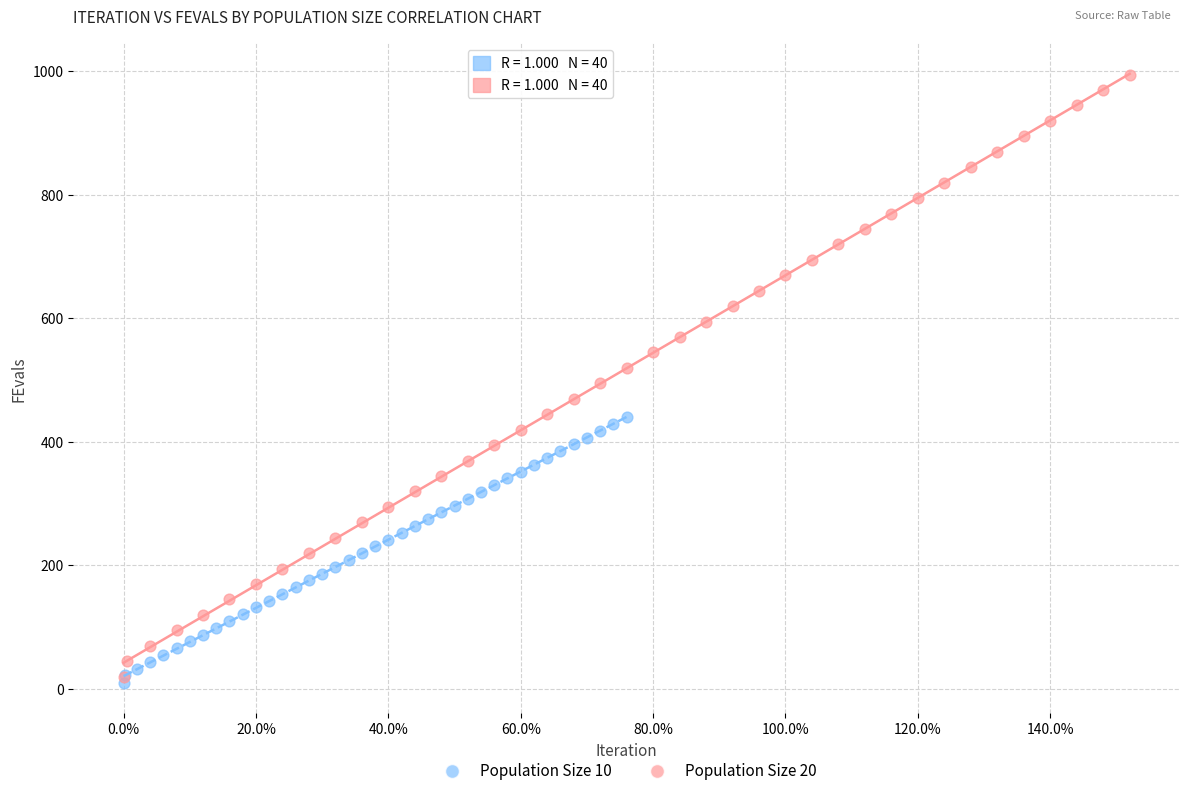

Which series contains the highest Y value?

Population Size 20